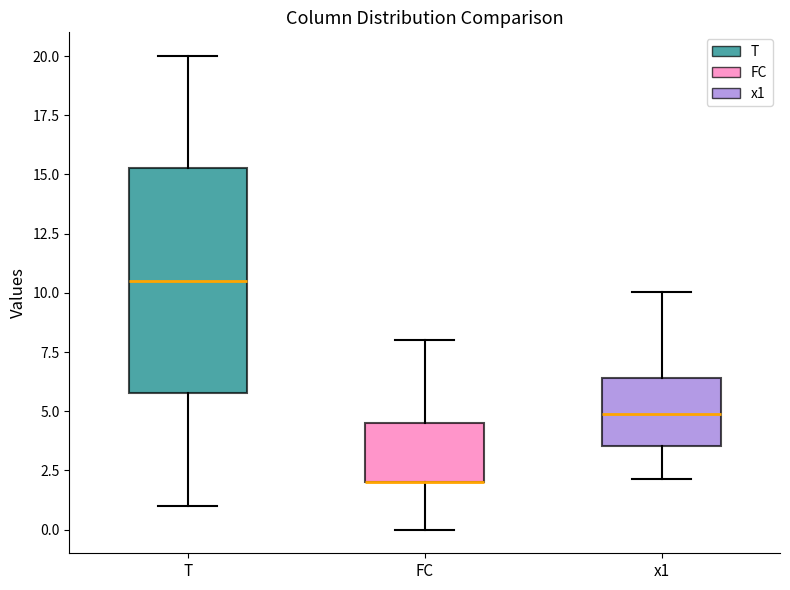

Reading left to right, transcribe this box plot: for each box, give where its median line is, the range the box spans, and where its two whiskers end, as read against the y-axis. The values are not printed on the chart, so give them approximately, as read against the axis.

T: median 10.5, box 6.0 to 15.5, whiskers 1.0 to 20.0
FC: median 2.0 (drawn on the box's lower edge), box 2.0 to 4.5, whiskers 0.0 to 8.0
x1: median 5.0, box 3.5 to 6.5, whiskers 2.0 to 10.0